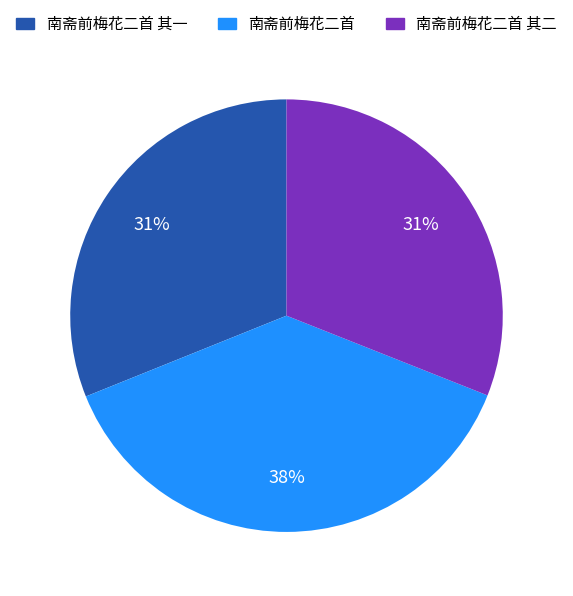

Is it true that 南斋前梅花二首 其二 is 31% of the pie?

True